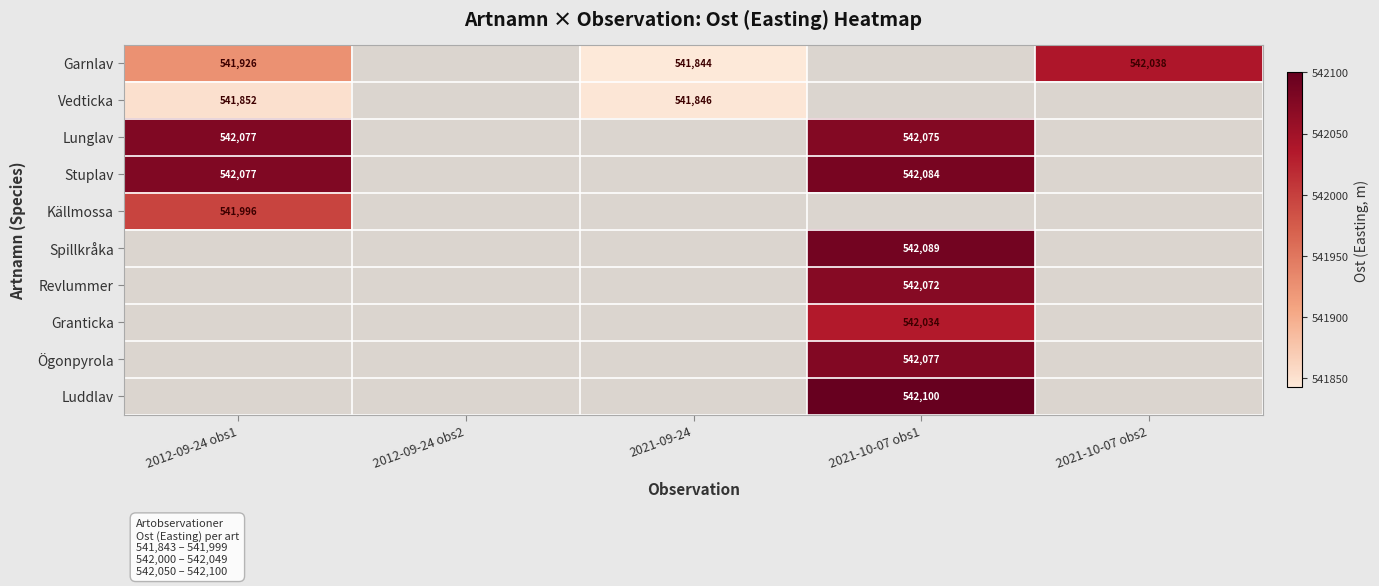

How many distinct data groups are displayed?

10